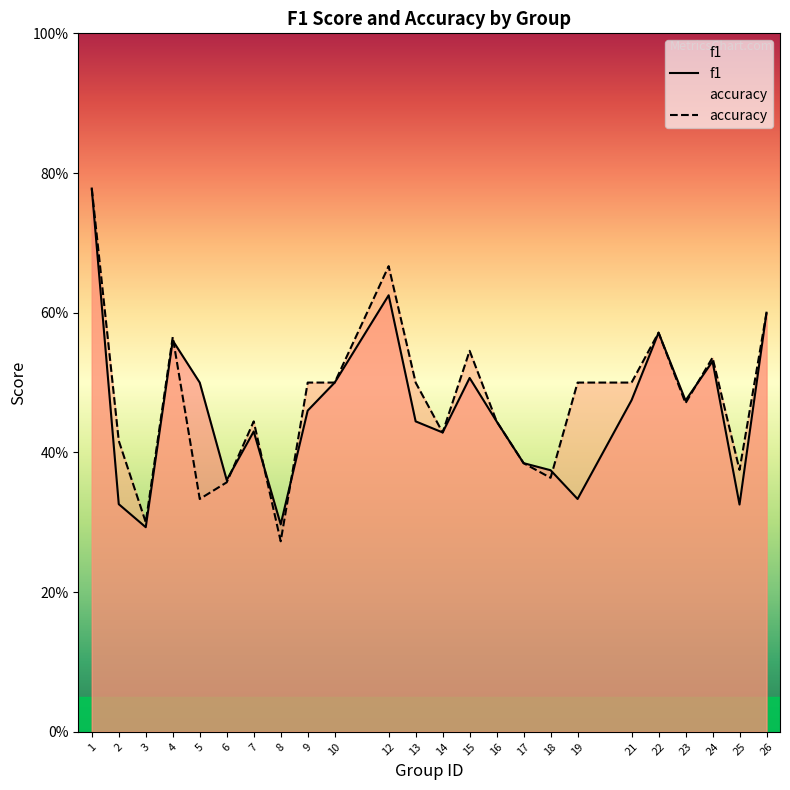

What is the difference between the maximum and minimum values in the f1 series?

0.5